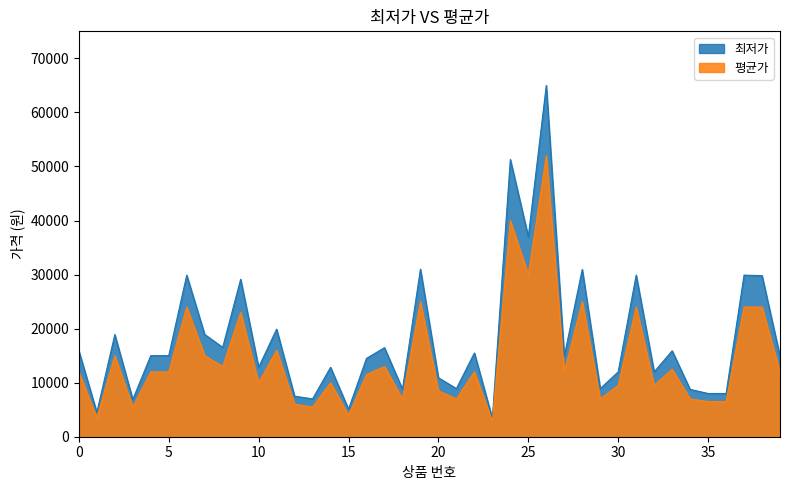

What value does the 평균가 series have at 35, to the nearest 100?

6500